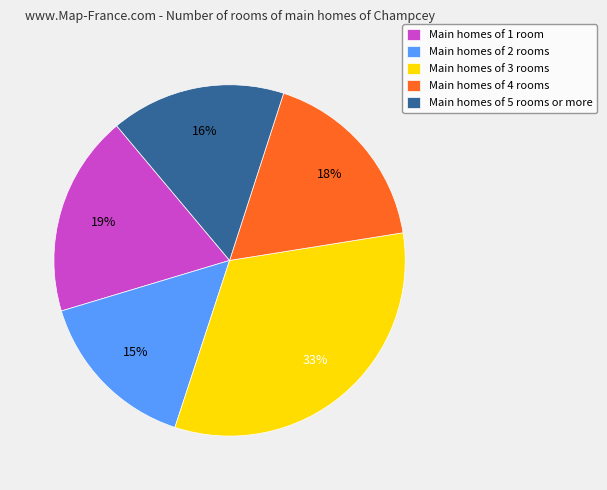

How many segments does this pie chart have?

5